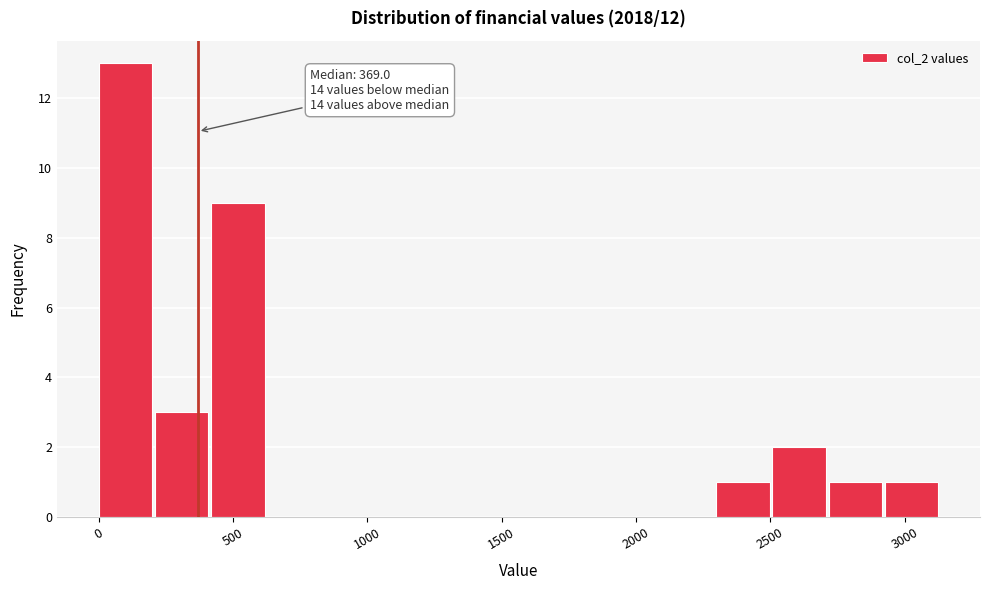

Which range on the x-axis has the tallest bar?

0 to 200